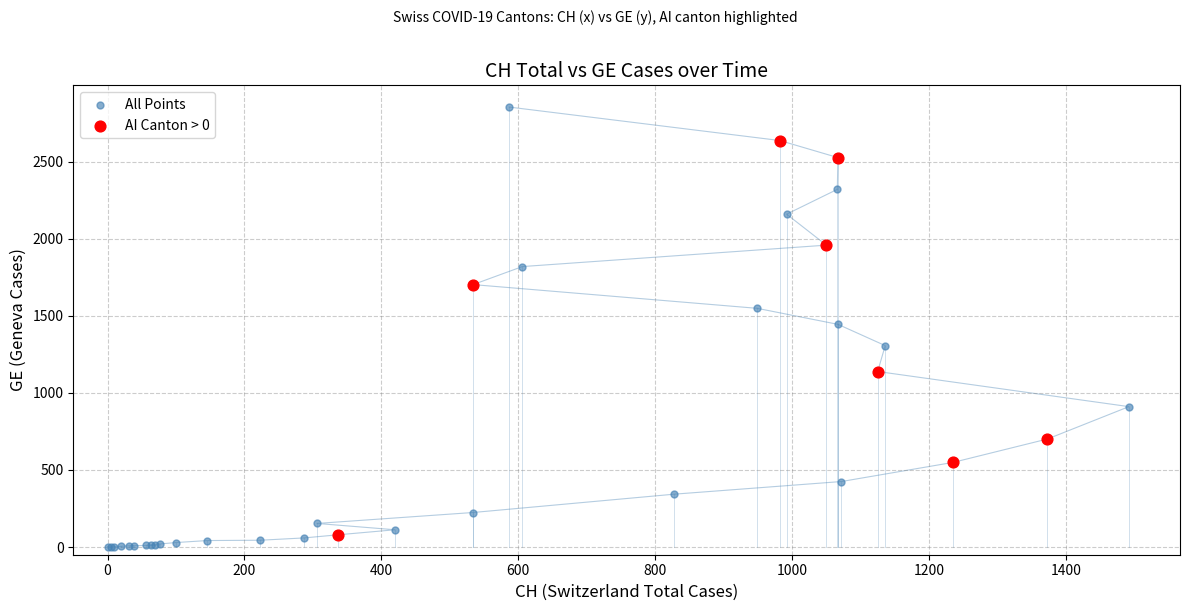

Which series has the largest Y range (max minus min)?

All Points